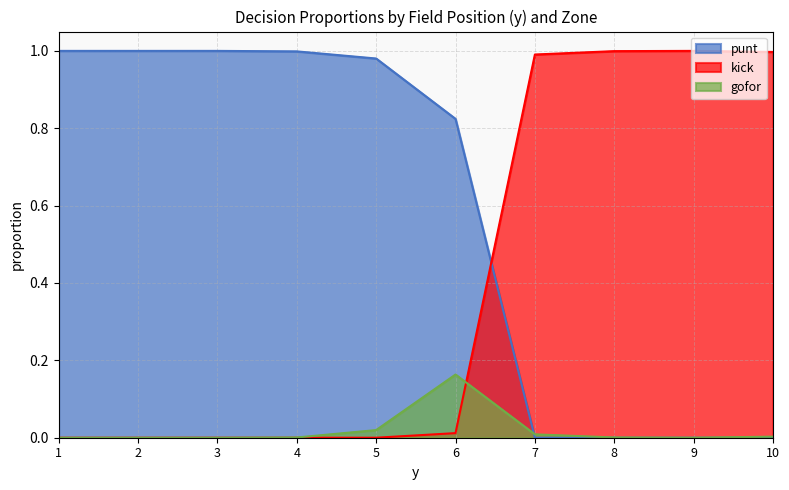

True or false: gofor and punt cross at least once.

True